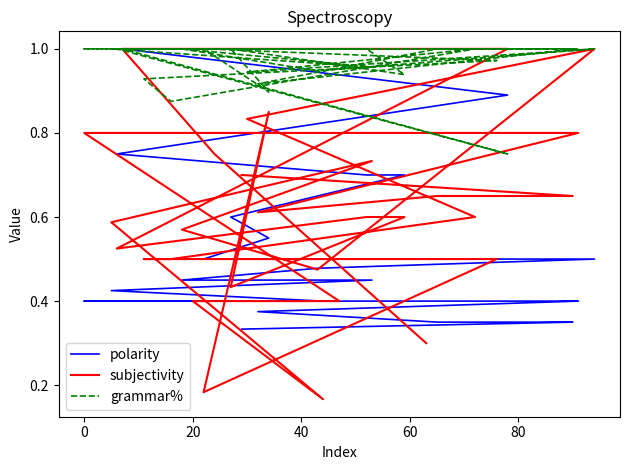

At how many categories does at least one series exceed 0?

40